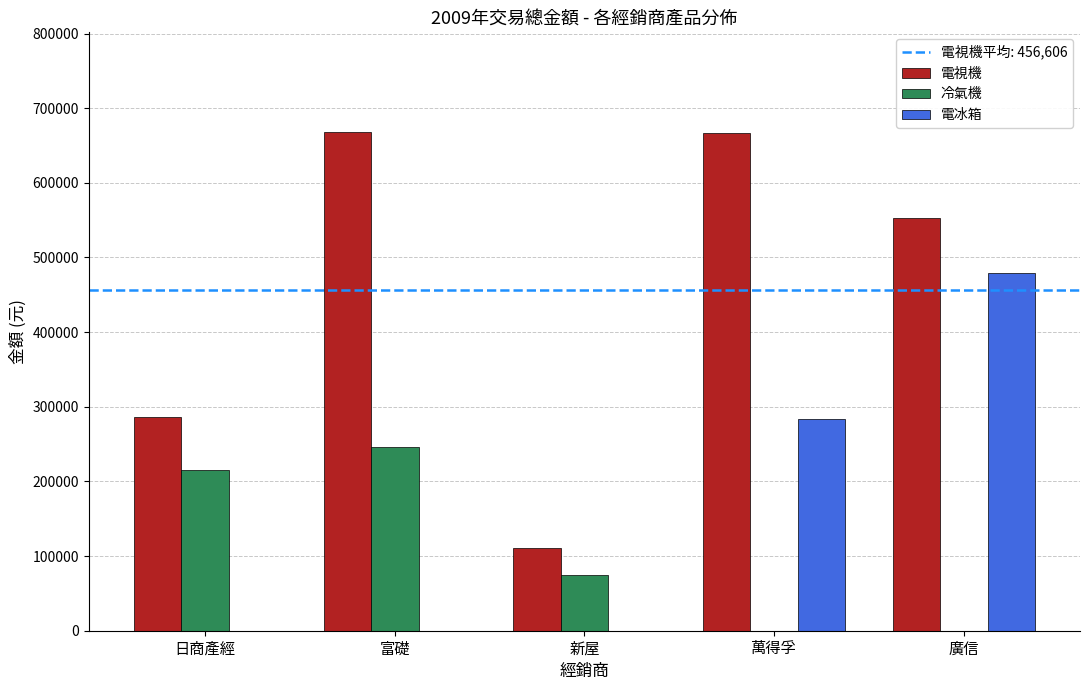

Is it true that 電冰箱 equals 233317 at 富礎?

False